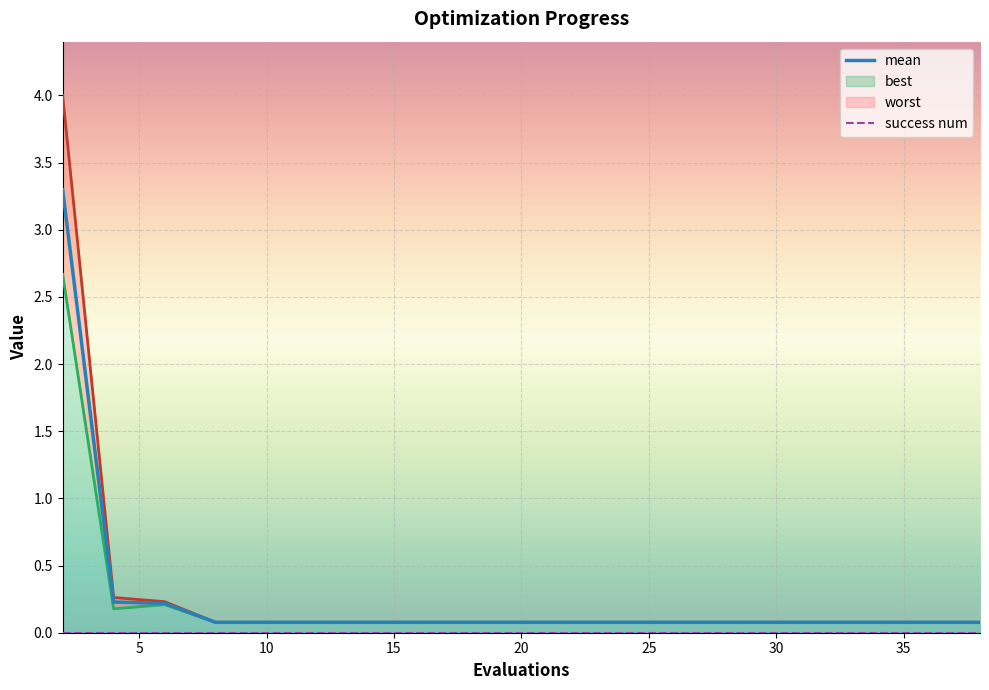

What are all the series names shown in the legend?

mean, success num